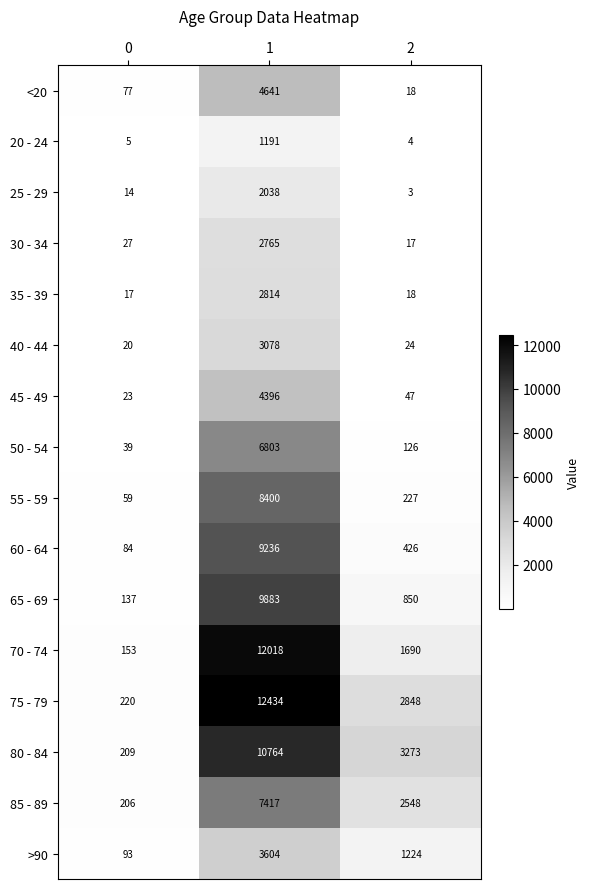

What is the total value across all series at 0?

1383